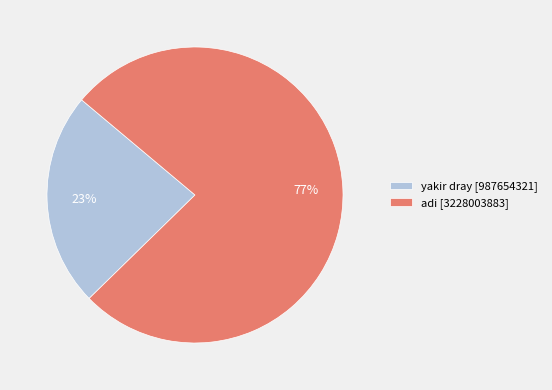

Does adi account for over 50% of the chart?

Yes